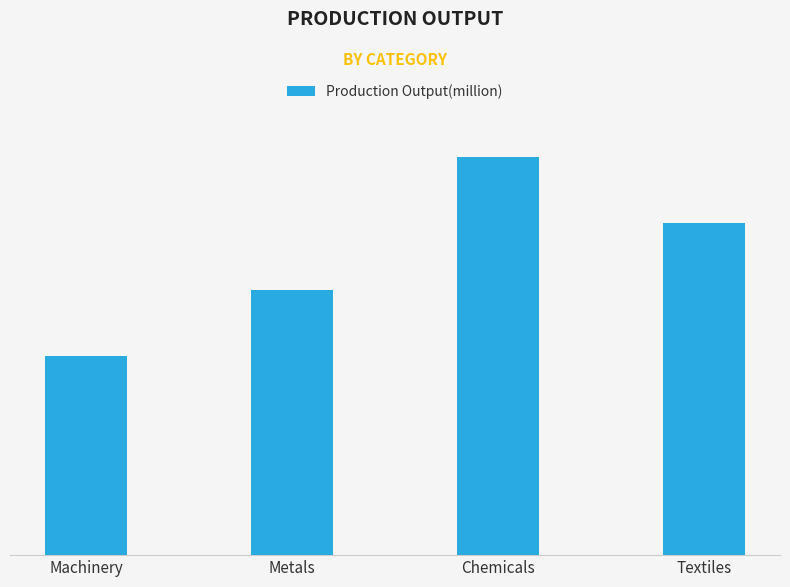

Reading left to right, transcribe all the data shown in this chart.

3000	4000	6000	5000